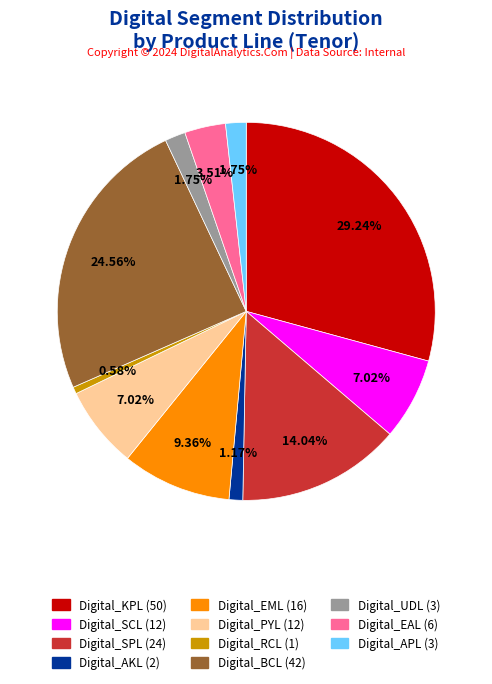

Is it true that Digital_EML is 9% of the pie?

True